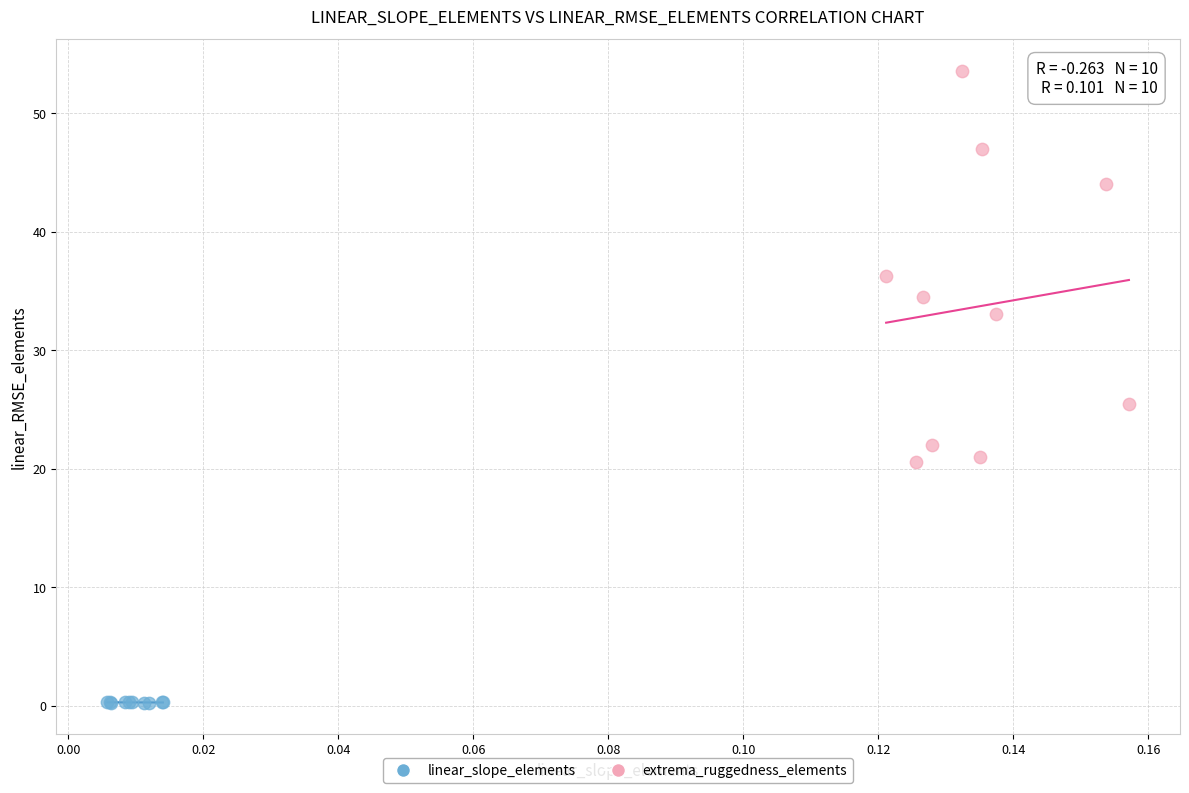

Which series reaches the minimum Y coordinate?

linear_slope_elements